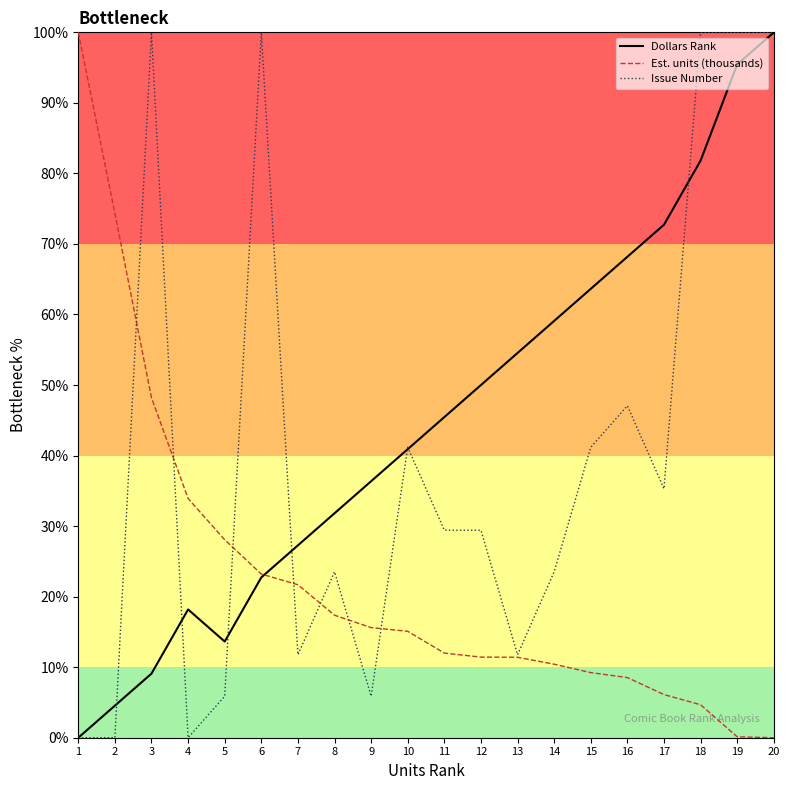

What is the average value of the Est. units (thousands) series?

22.6